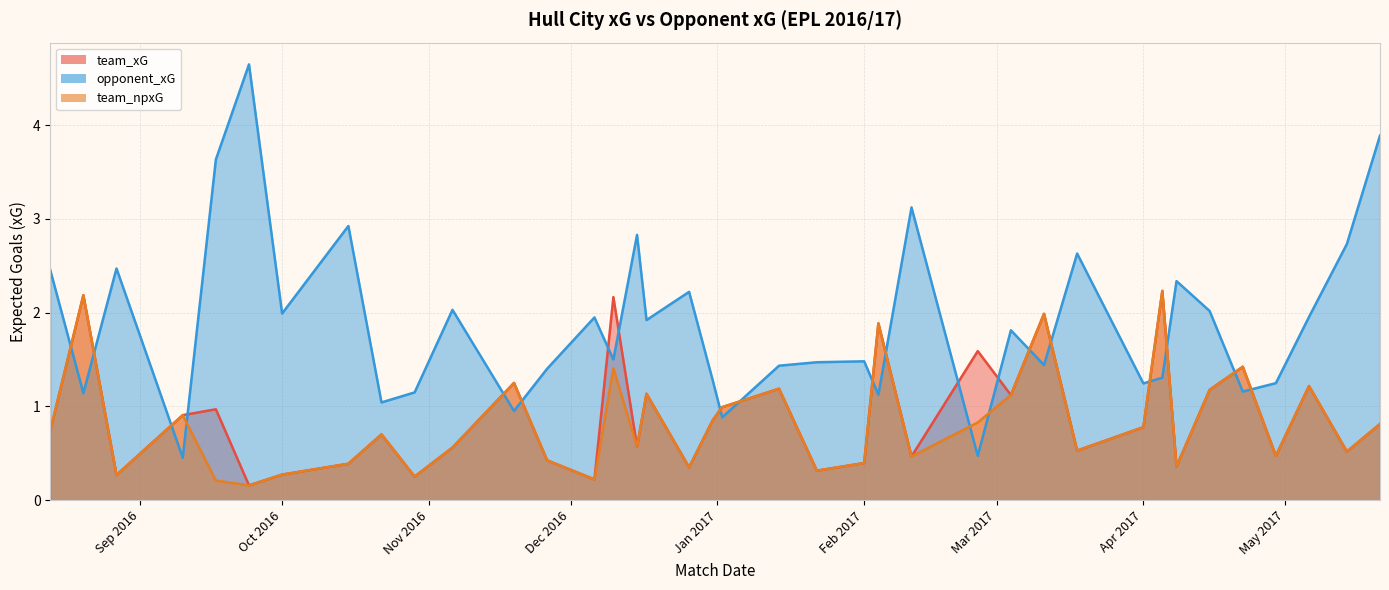

What are all the series names shown in the legend?

team_xG, opponent_xG, team_npxG